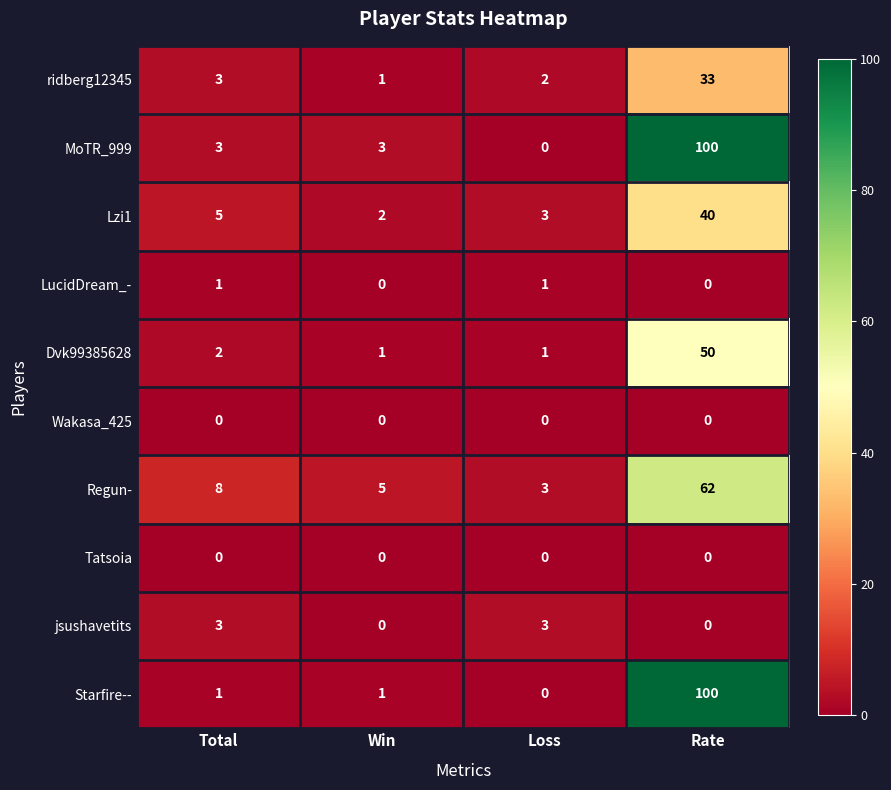

Which series changed the most between Total and Loss?

Regun-